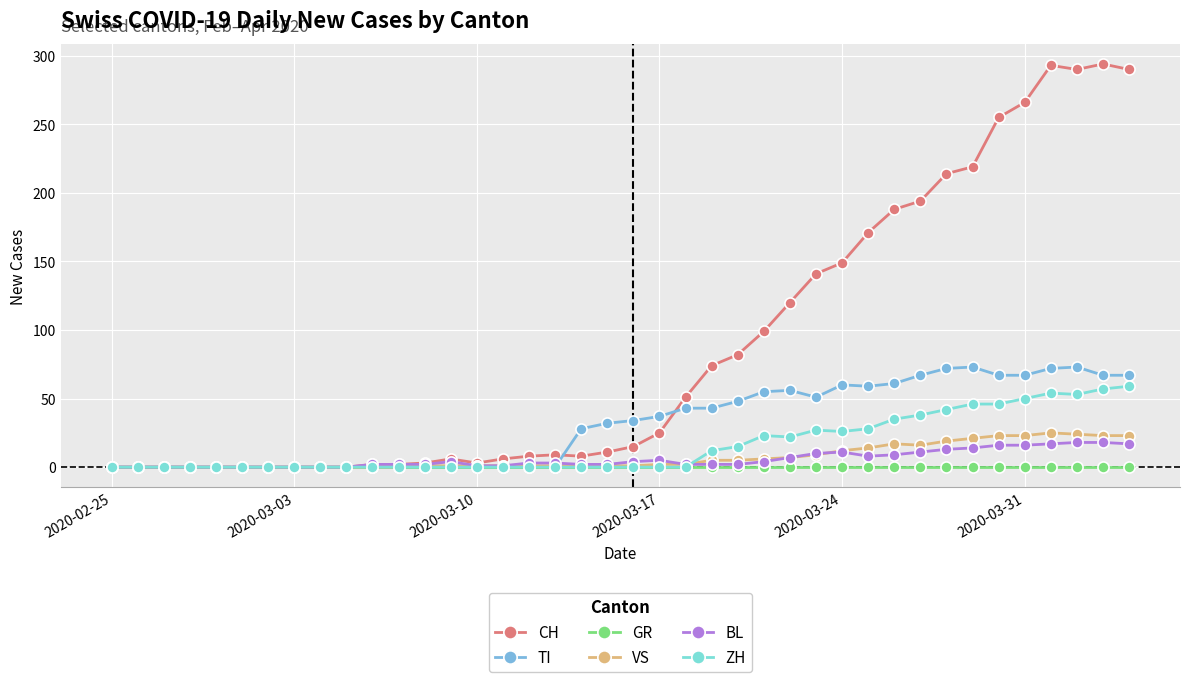

Which series has the largest total across all categories?

CH